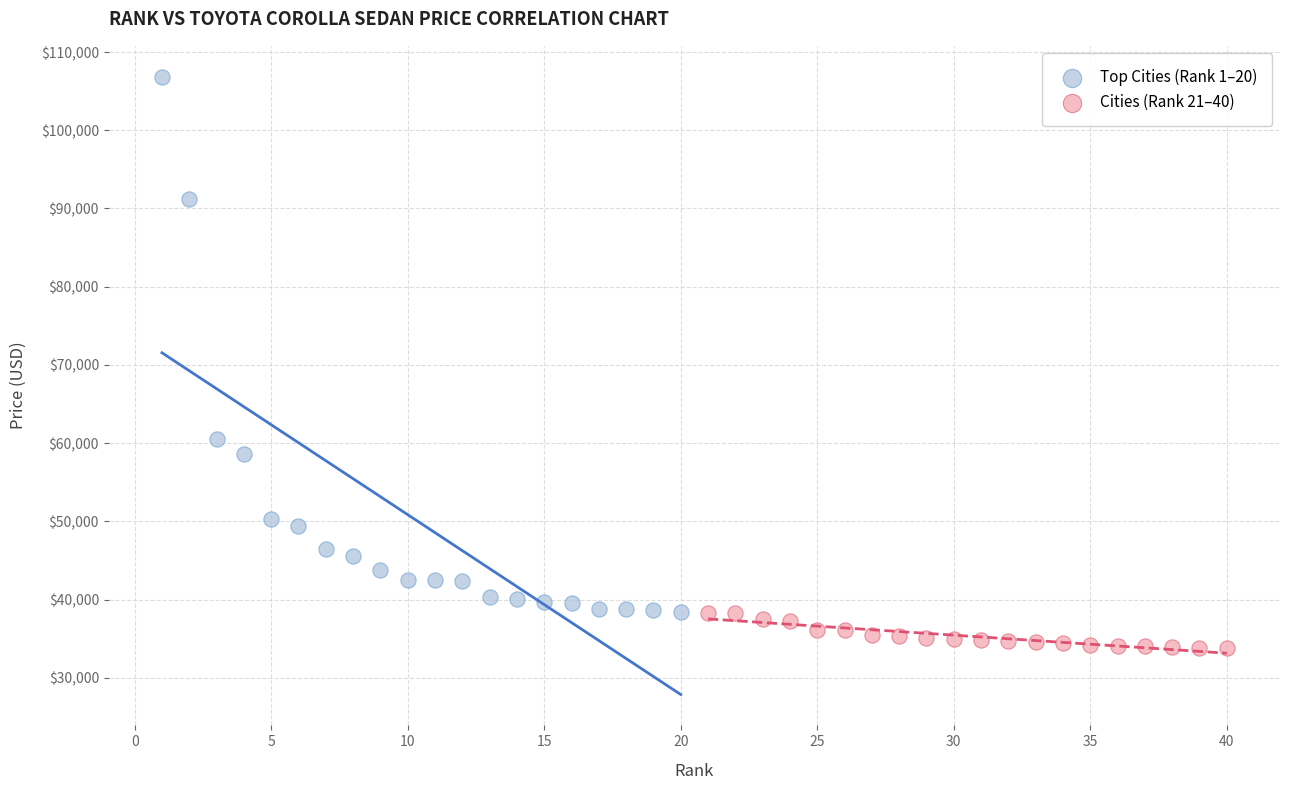

Which series has the widest spread of Y values?

Top Cities (Rank 1–20)